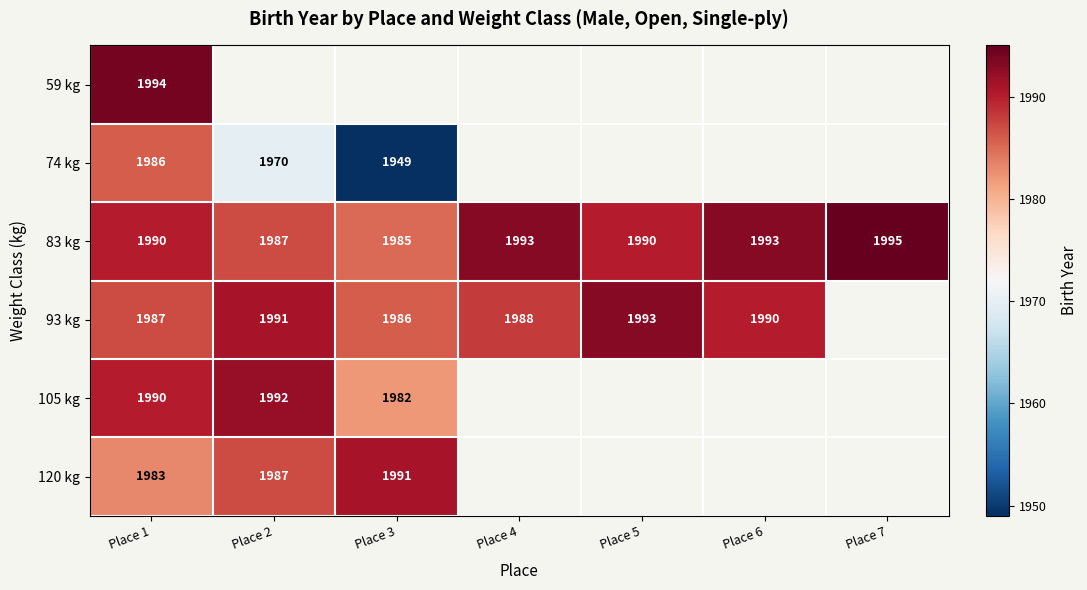

What is the sum of the 93 kg values at Place 2 and Place 6?

3981